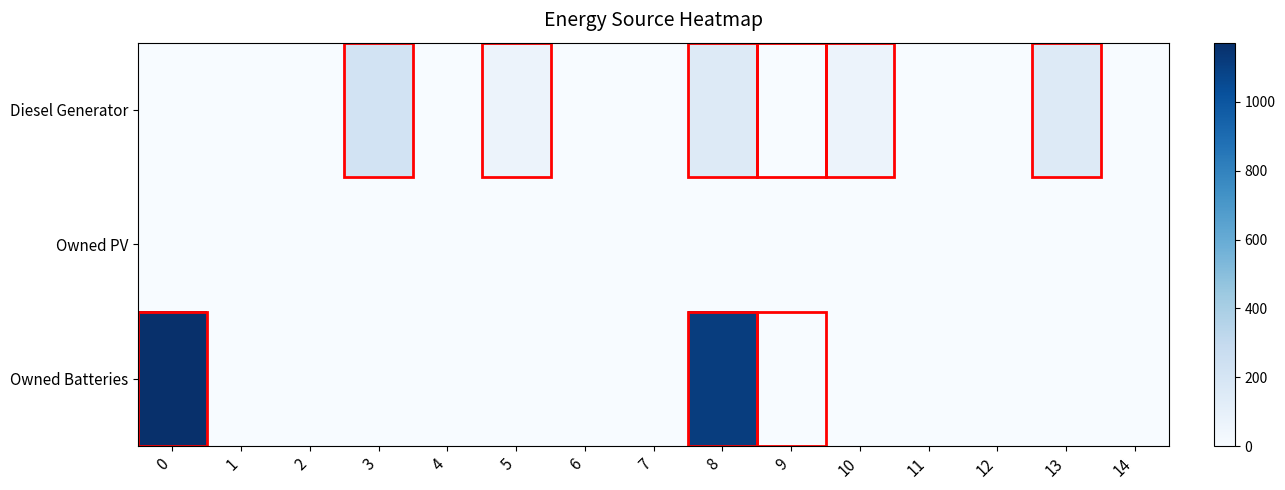

Rank the series by their maximum value, from highest to lowest.

Owned Batteries, Diesel Generator, Owned PV